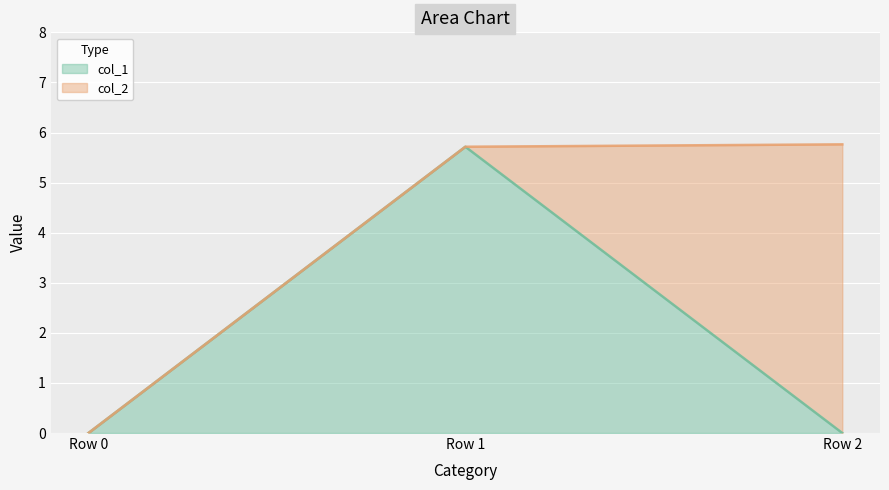

Reading left to right, transcribe the values for col_1.

0.0	5.7	0.0